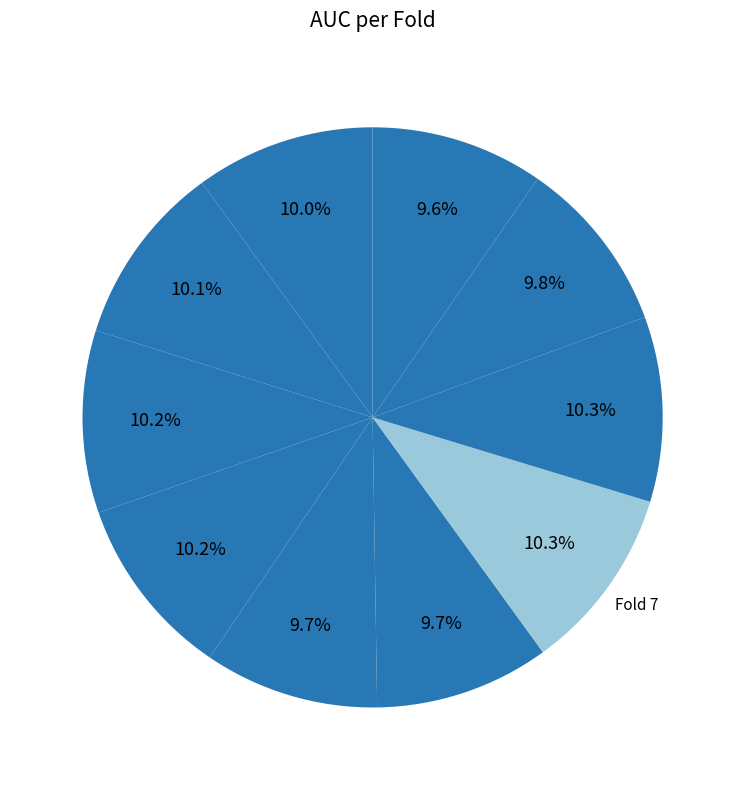

How many segments does this pie chart have?

10